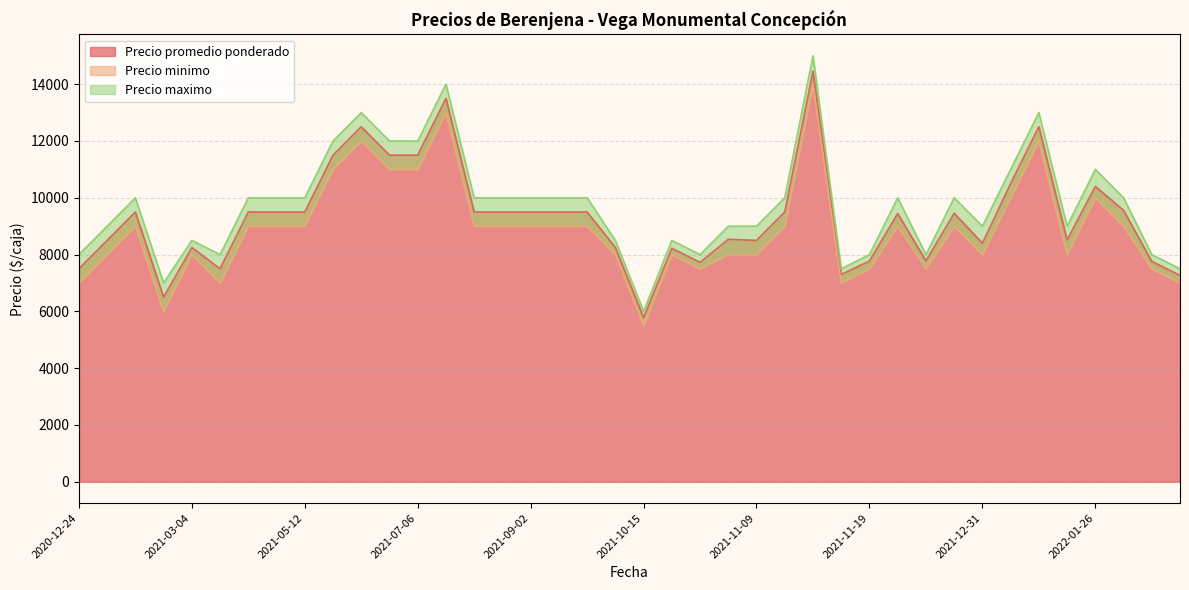

What is the total value across all series at 2021-02-23?

19500